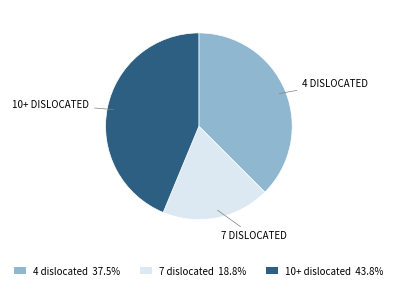

Is there a majority slice in this chart?

No